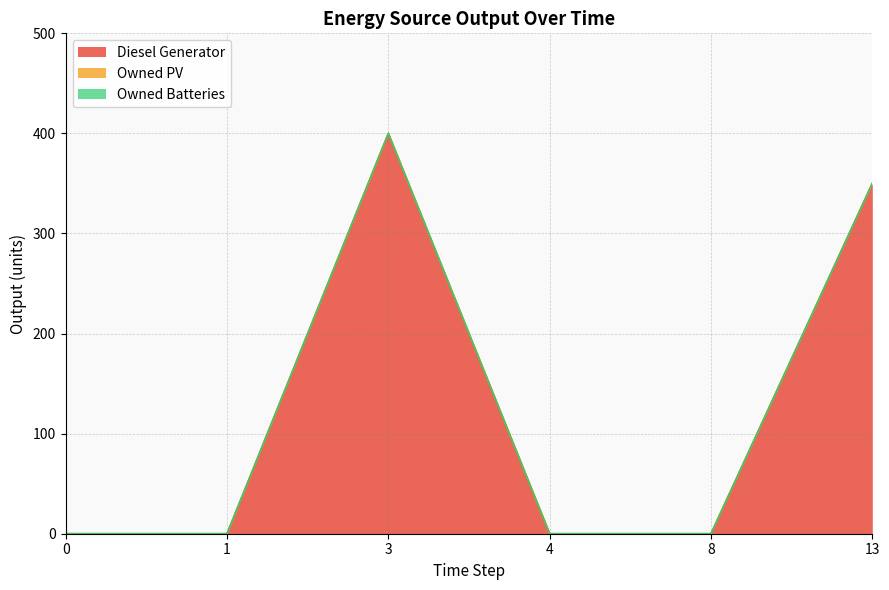

True or false: Diesel Generator and Owned PV cross at least once.

False